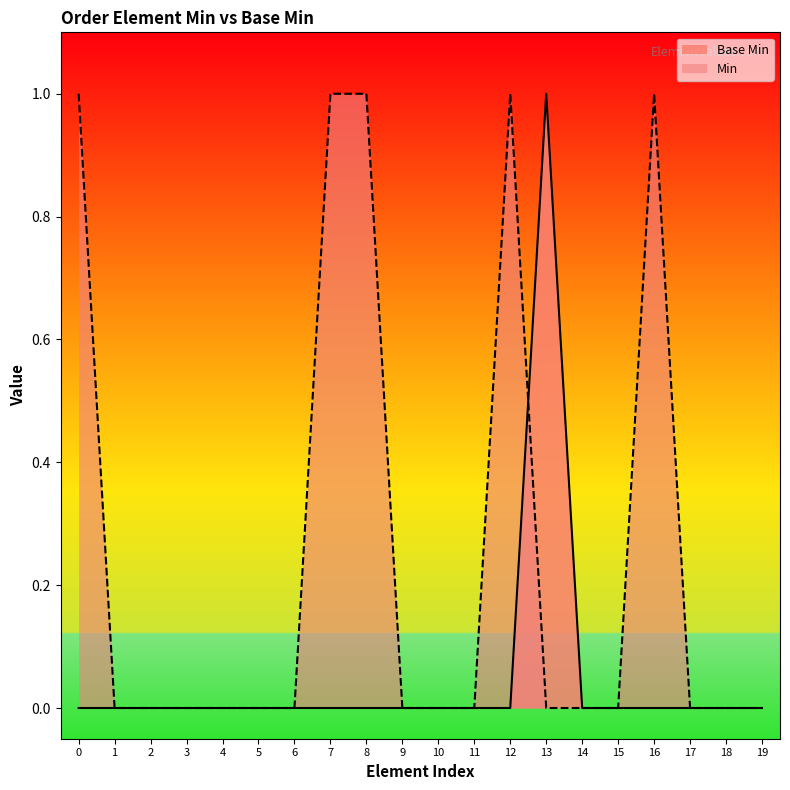

True or false: the data has more than 2 interior local peaks.

False